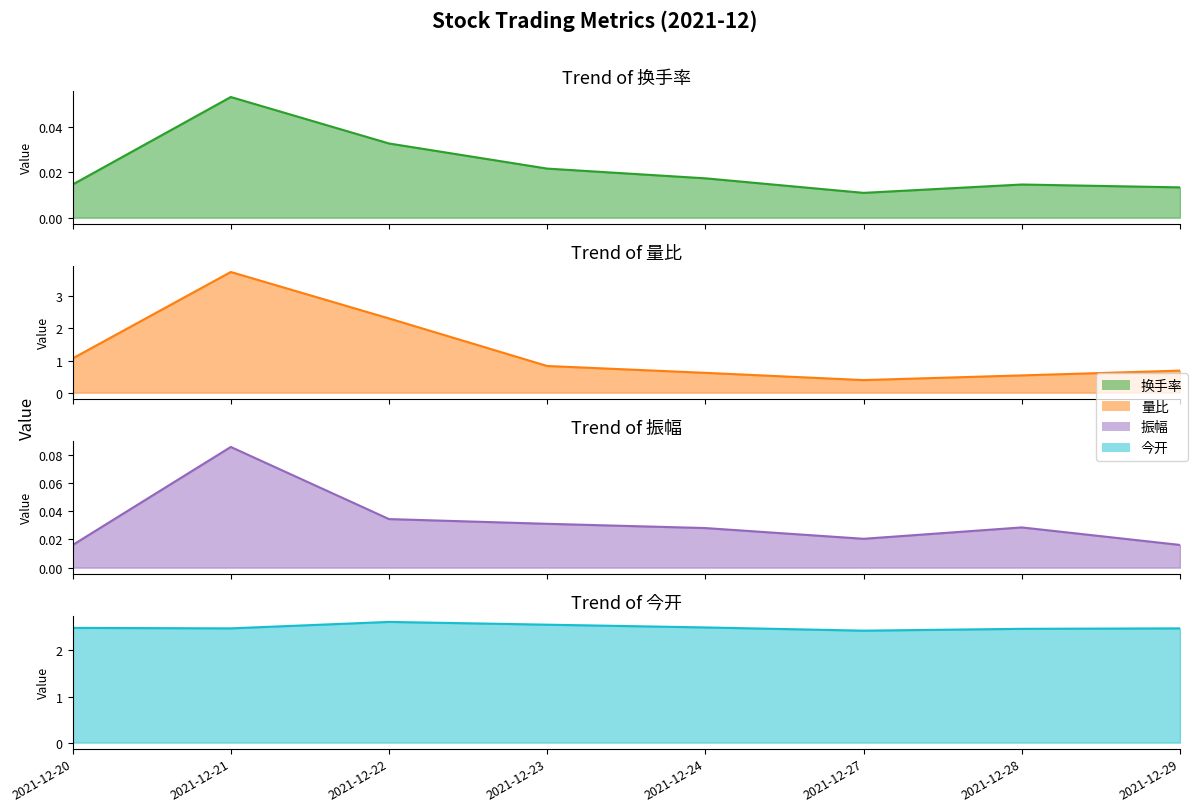

Between 2021-12-24 and 2021-12-29, which is larger?

2021-12-24